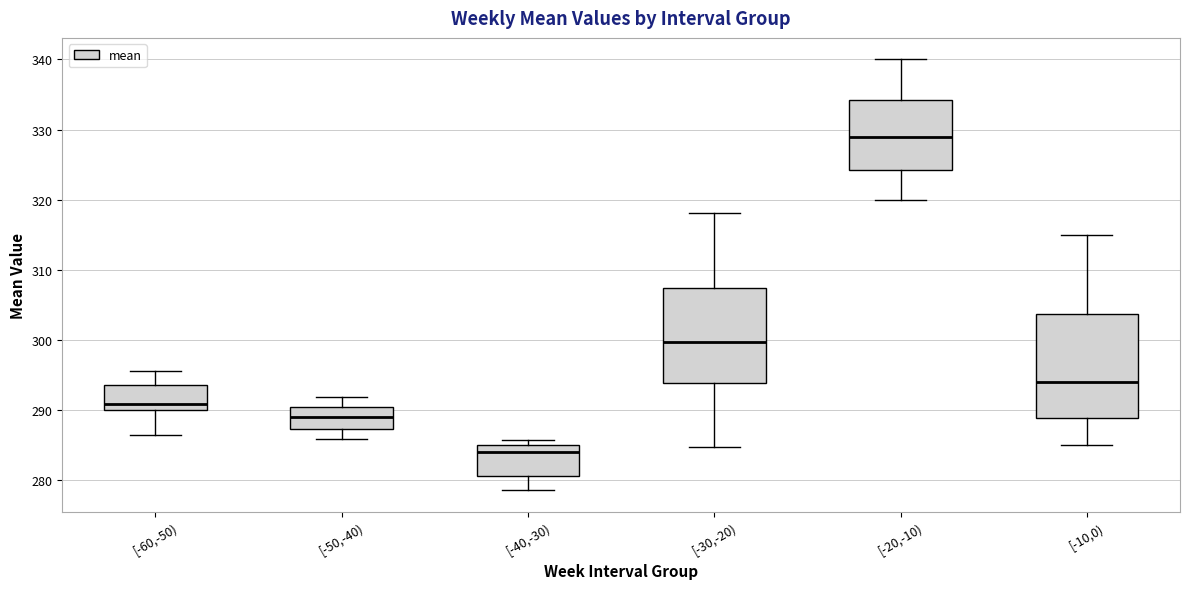

Which box has the lowest median line?

[-40,-30)